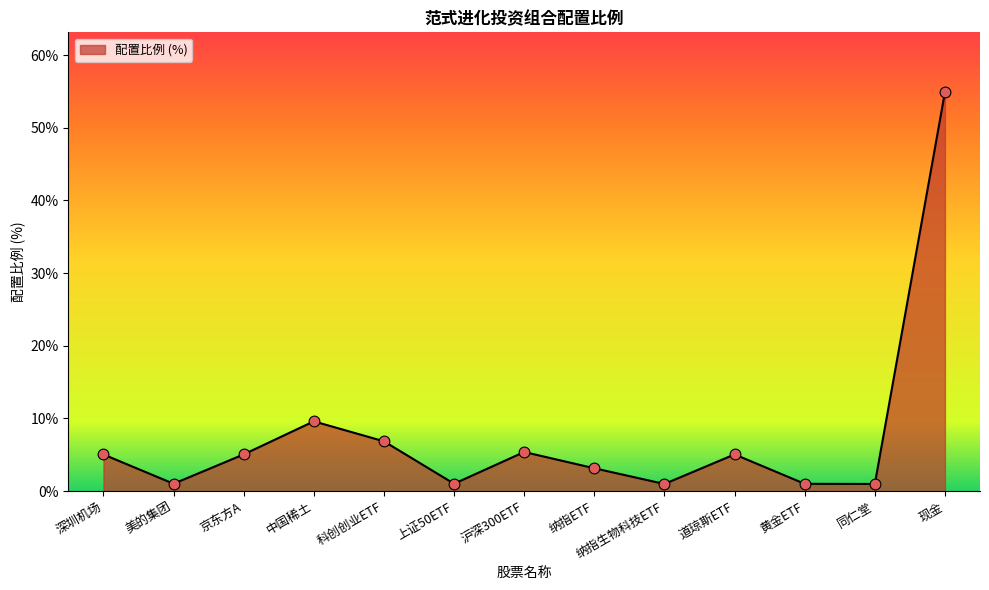

What is the ratio of the value at 科创创业ETF to the value at 上证50ETF?

6.8